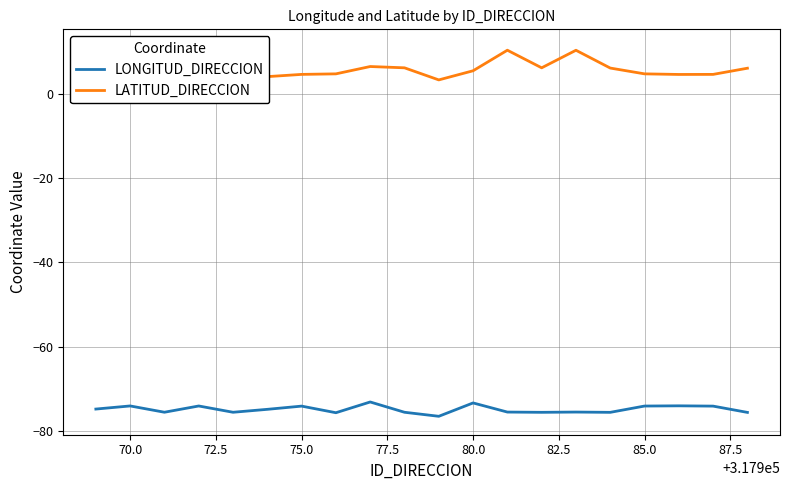

List the series in order of their peak value, lowest first.

LONGITUD_DIRECCION, LATITUD_DIRECCION